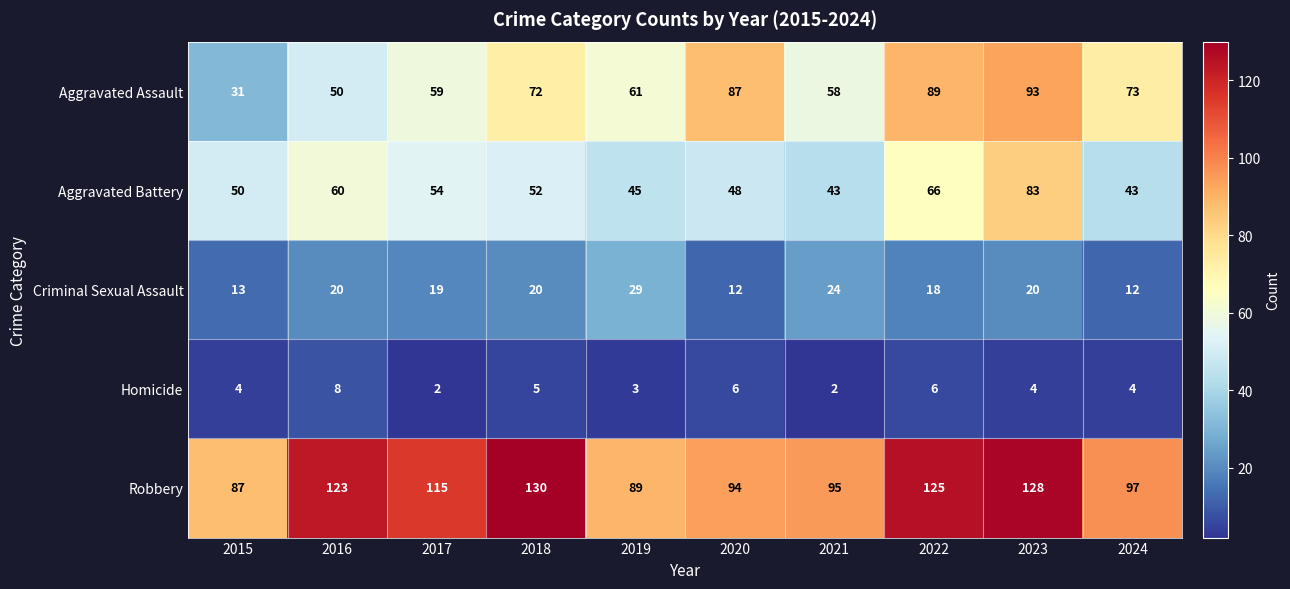

What is the spread (max minus min) of values at 2018?

125